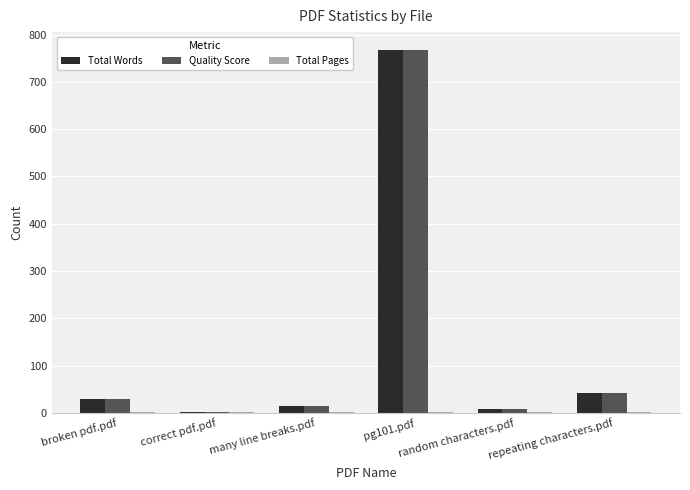

What is the maximum value for Total Words?

767